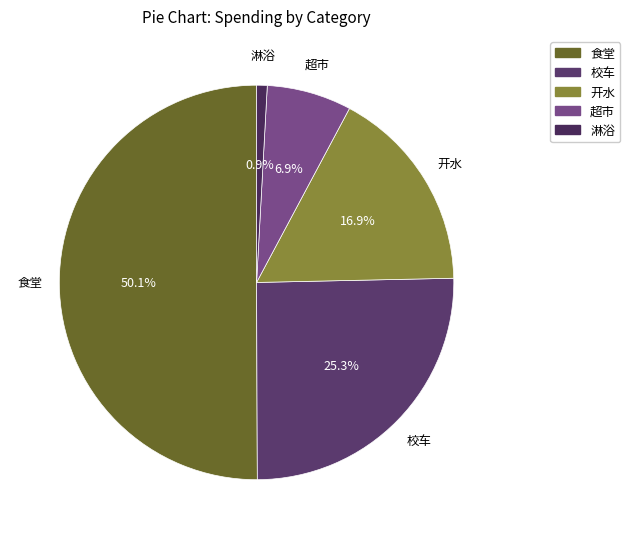

Is it true that 食堂 is 42% of the pie?

False